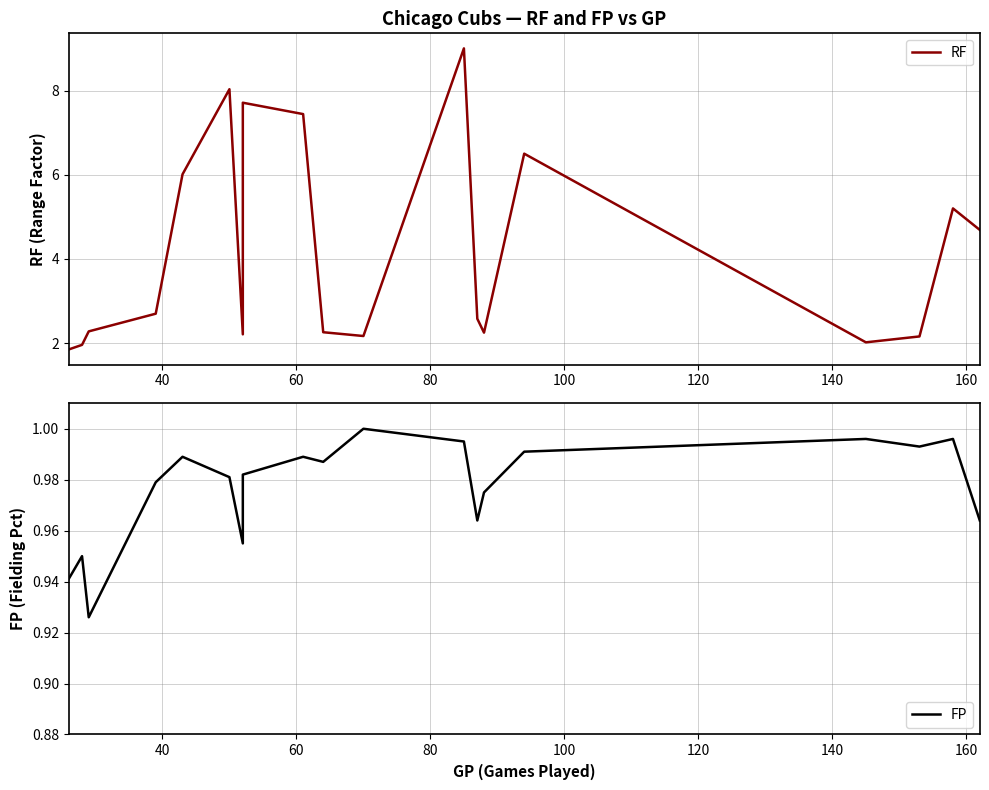

True or false: RF and FP cross at least once.

False